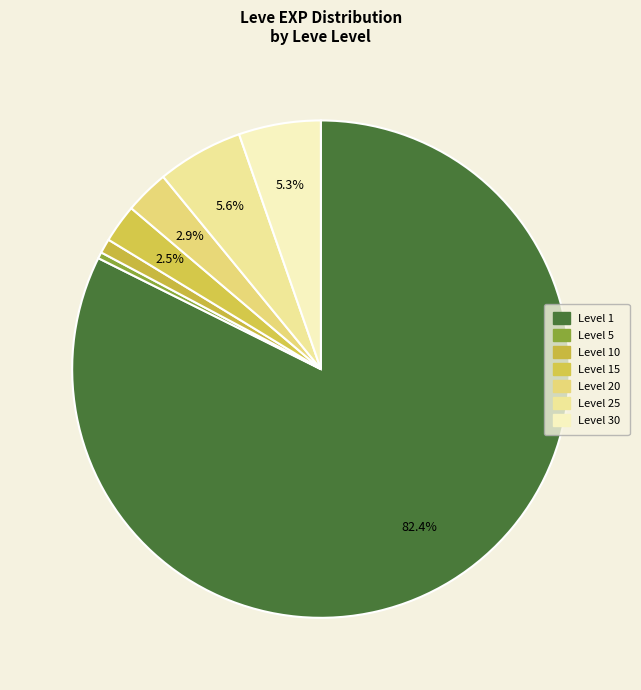

What is the majority slice?

1